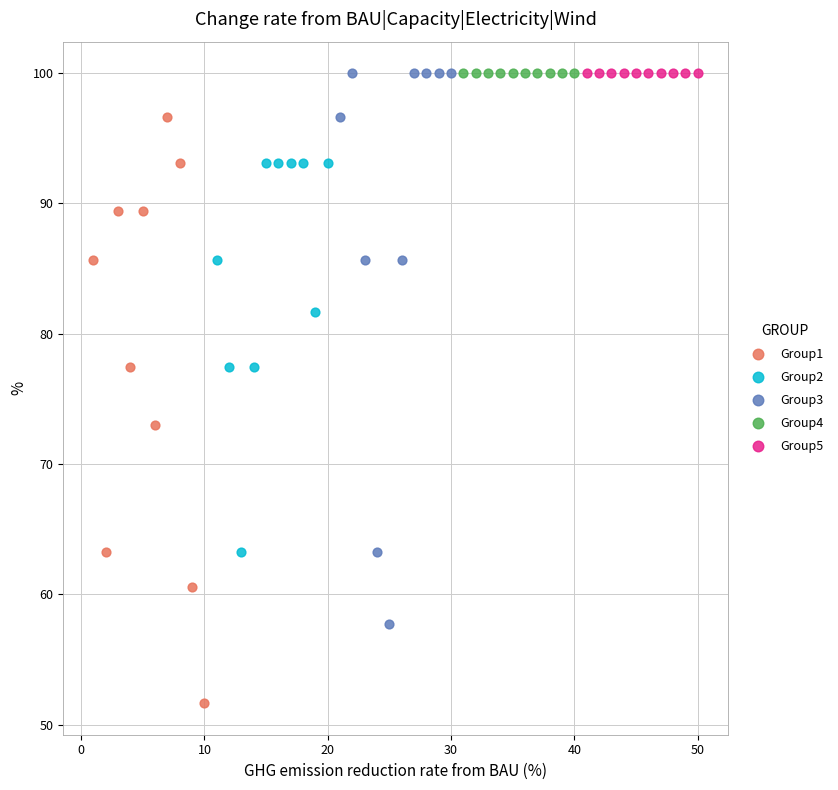

Which series contains the lowest Y value?

Group1